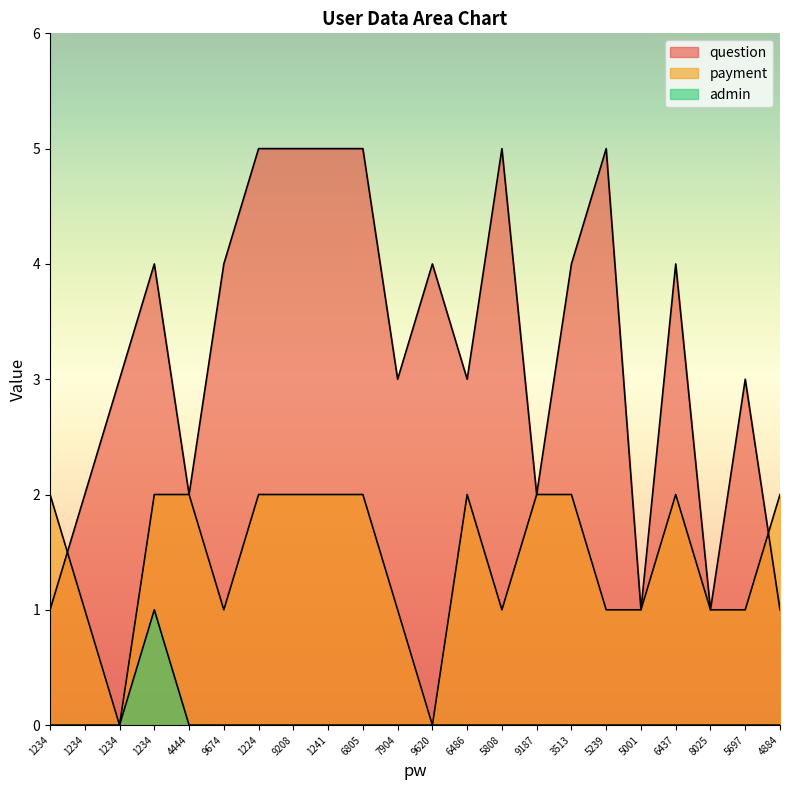

Is the value of admin at 1234 greater than the value of question at 6805?

No